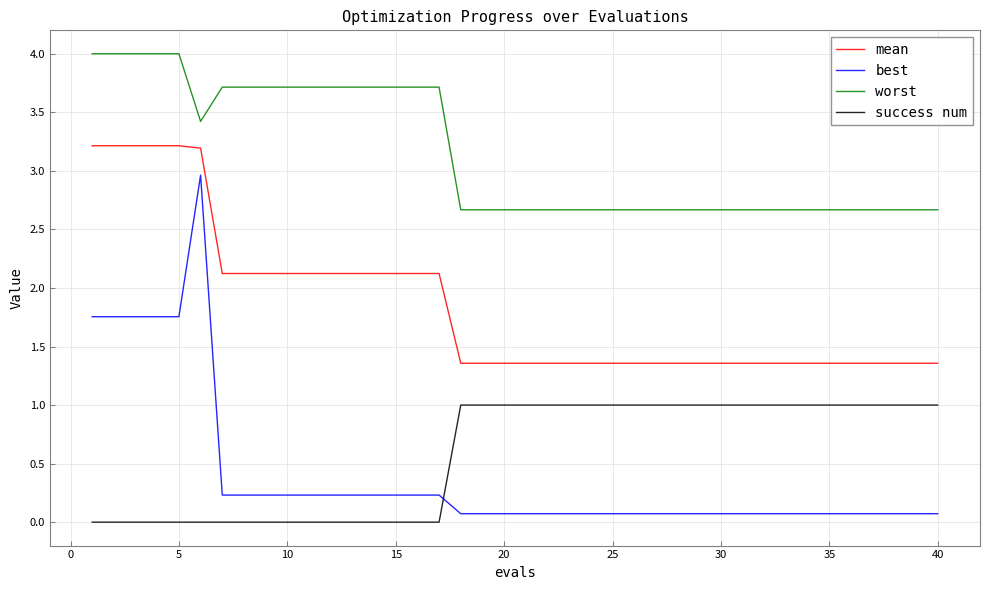

Rank the series by their maximum value, from lowest to highest.

success num, best, mean, worst